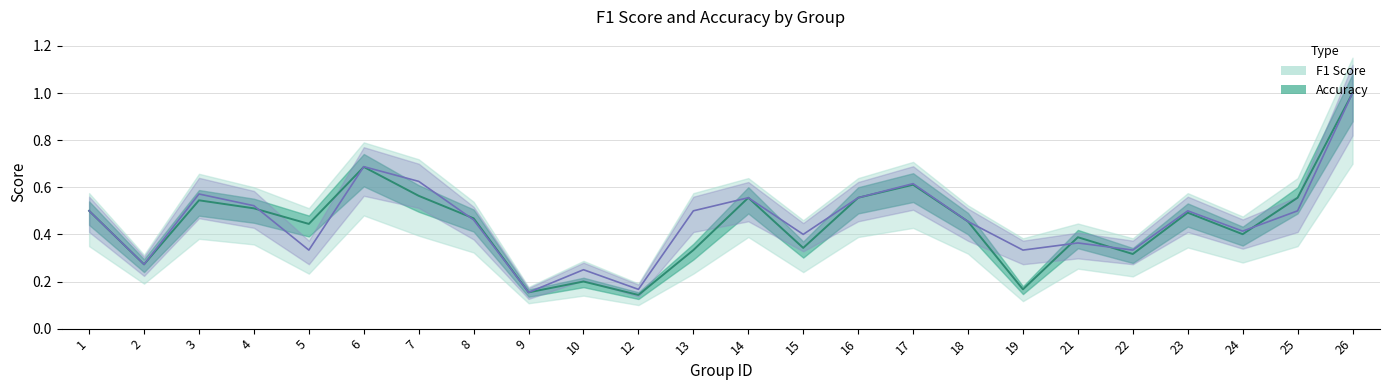

How many interior local peaks does the f1 series have?

7